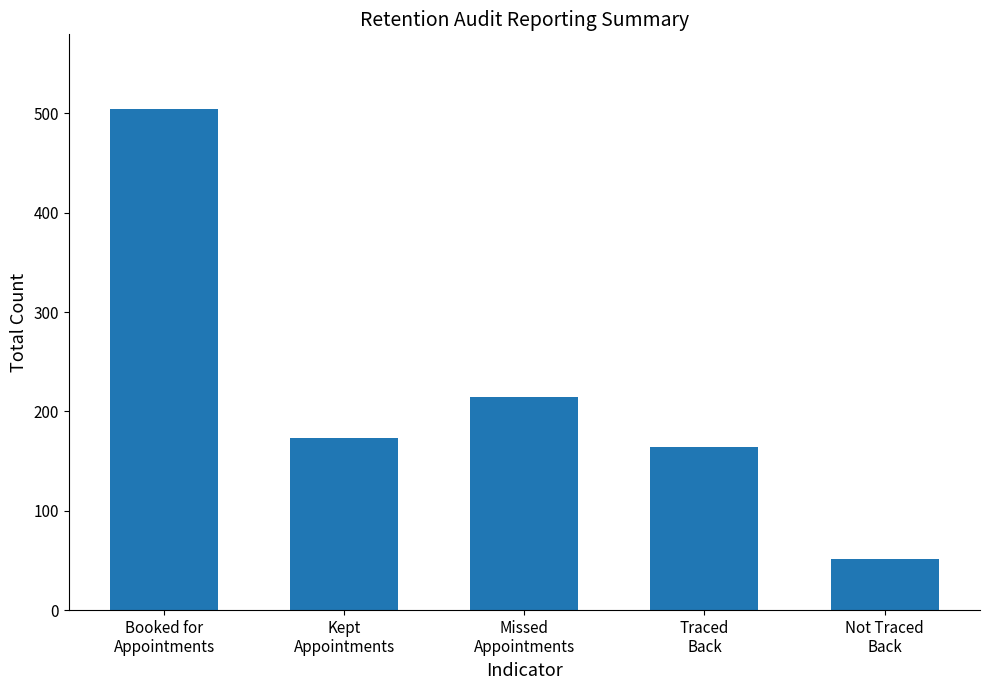

Reading left to right, transcribe all the data shown in this chart.

Booked for
Appointments=504	Kept
Appointments=173	Missed
Appointments=215	Traced
Back=164	Not Traced
Back=51